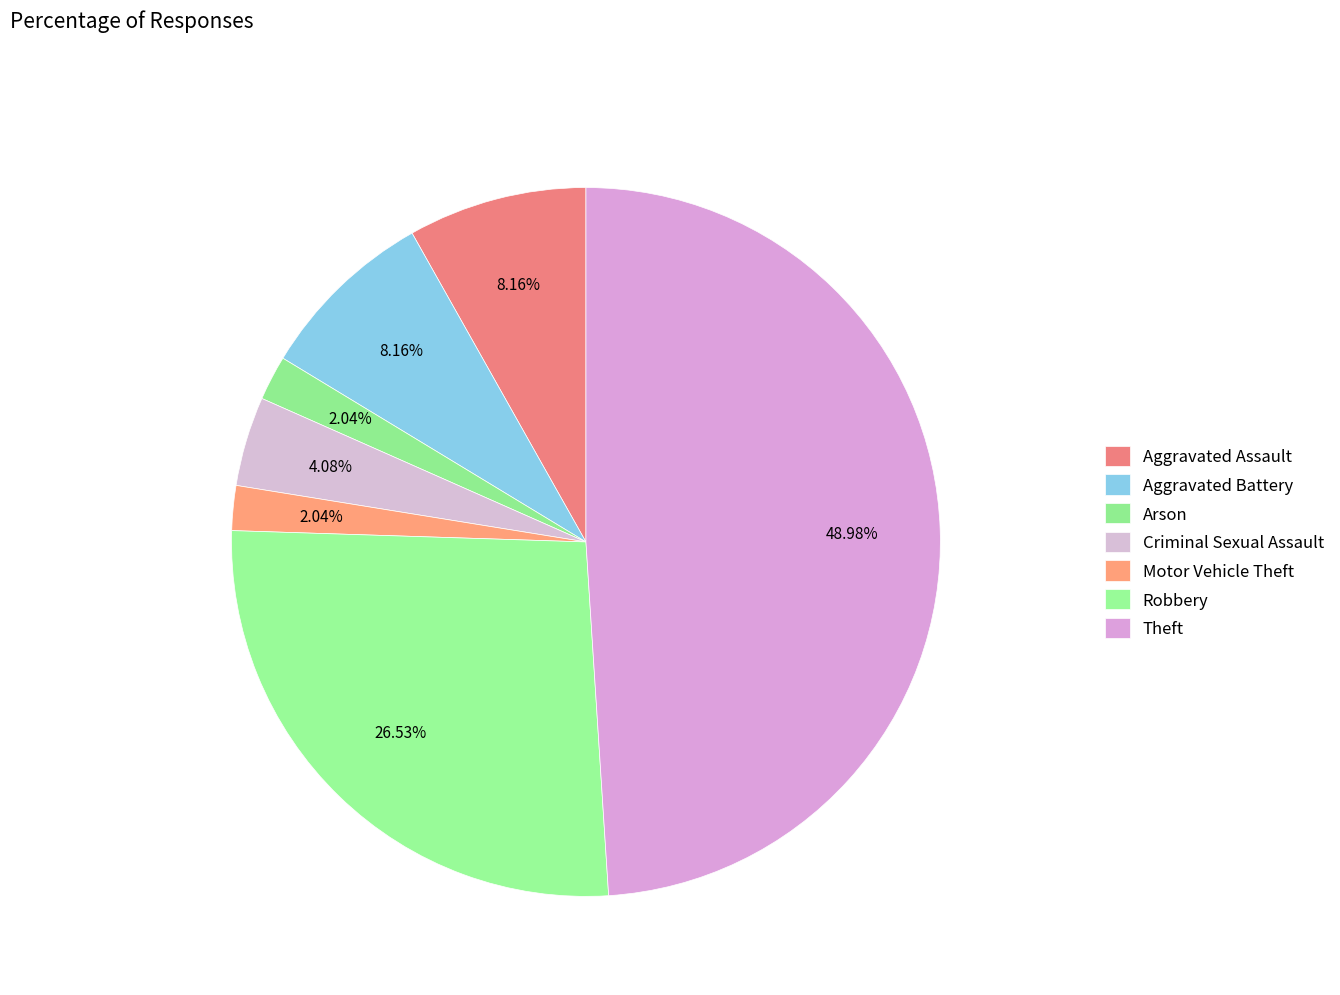

How many slices are in this pie chart?

7